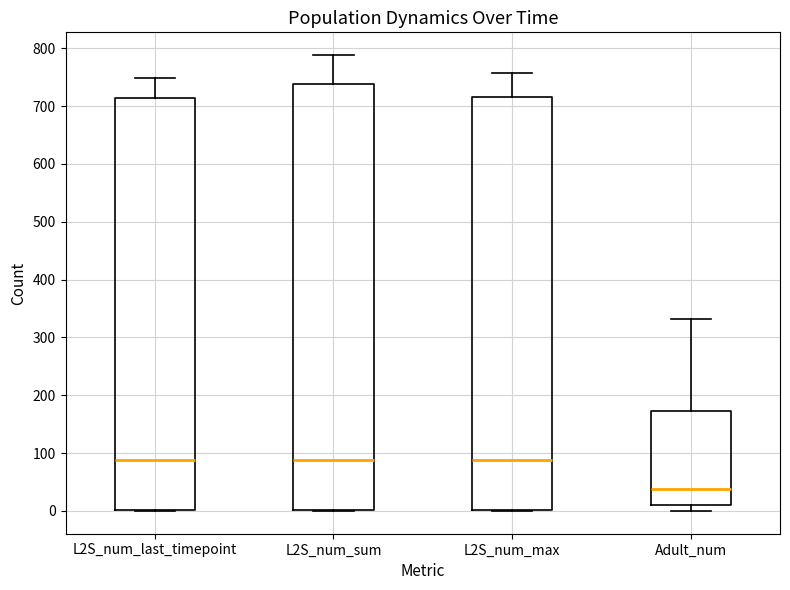

Where does the upper whisker of the box for Adult_num end on the y-axis? The values are not printed on the chart, so give them approximately, as read against the axis.

330